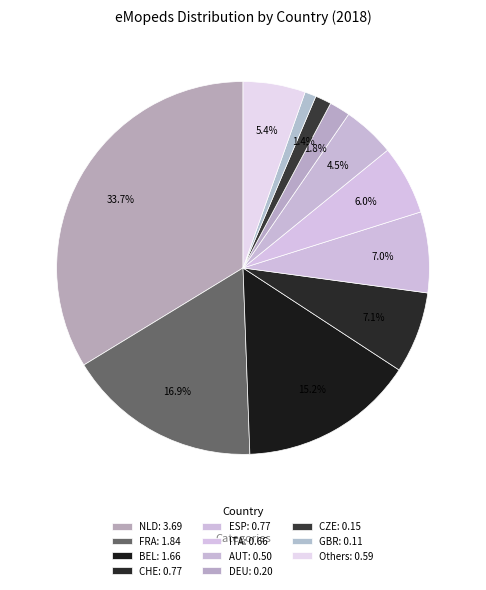

How many slices are in this pie chart?

11